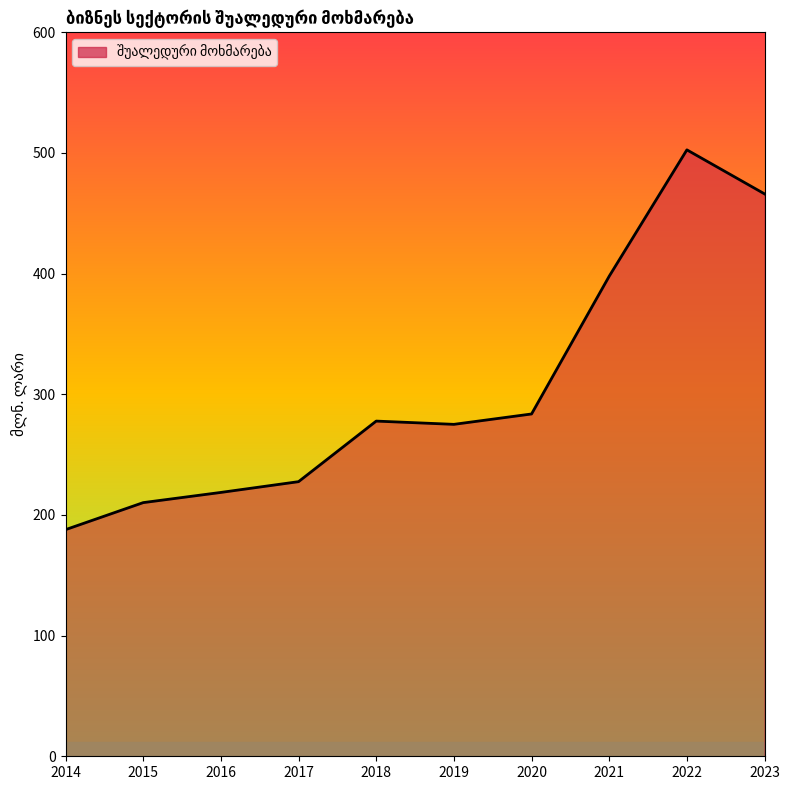

What is the ratio of the value at 2015 to the value at 2022?

0.4